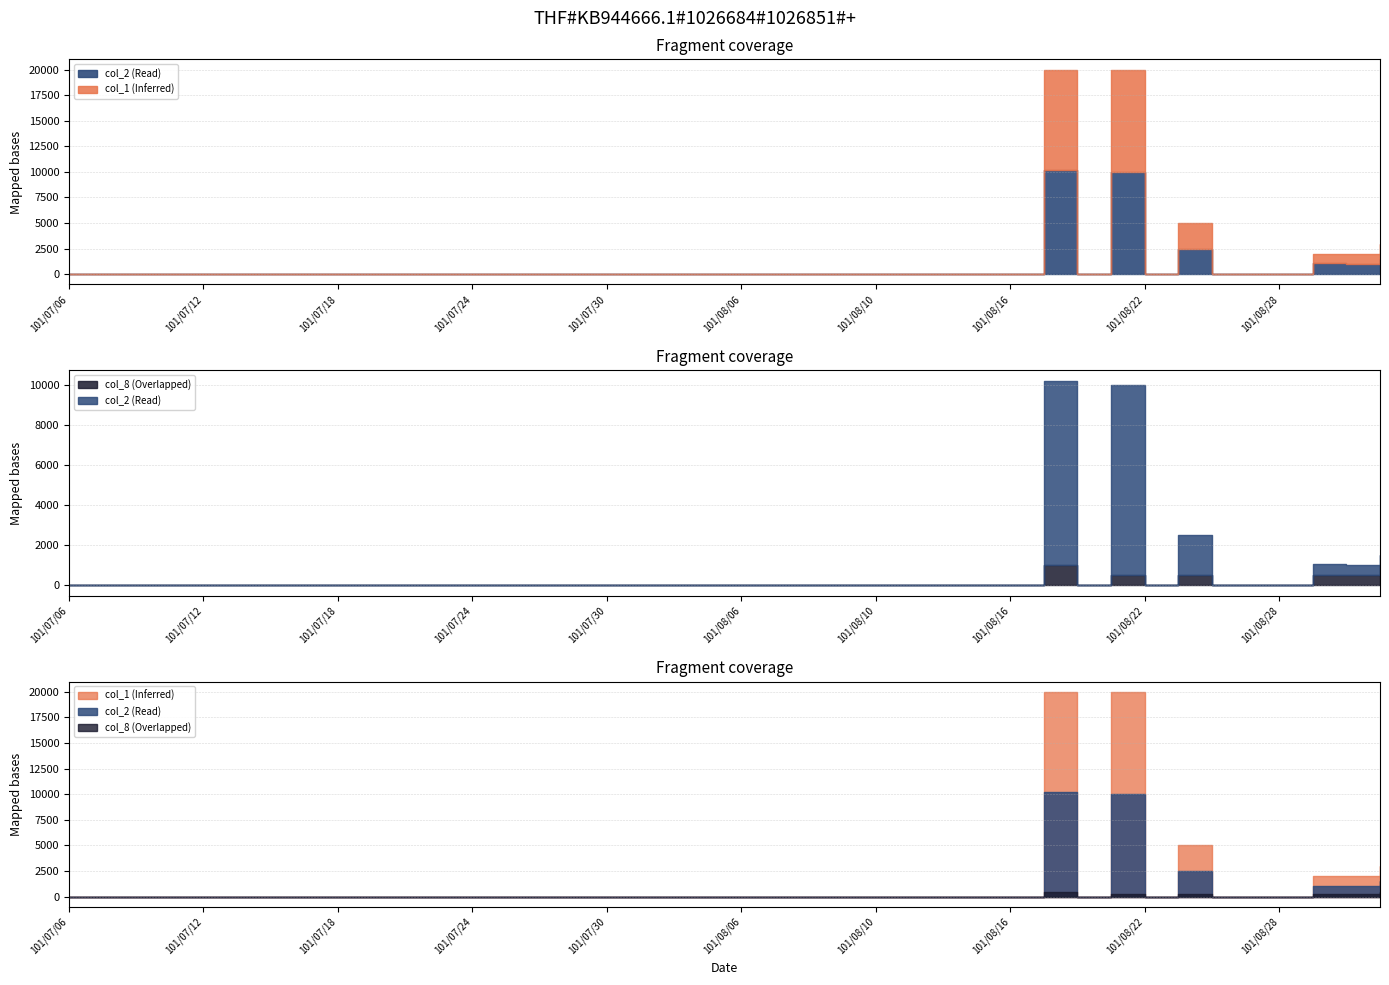

What is the label of the 5th point from the right?

101/08/27